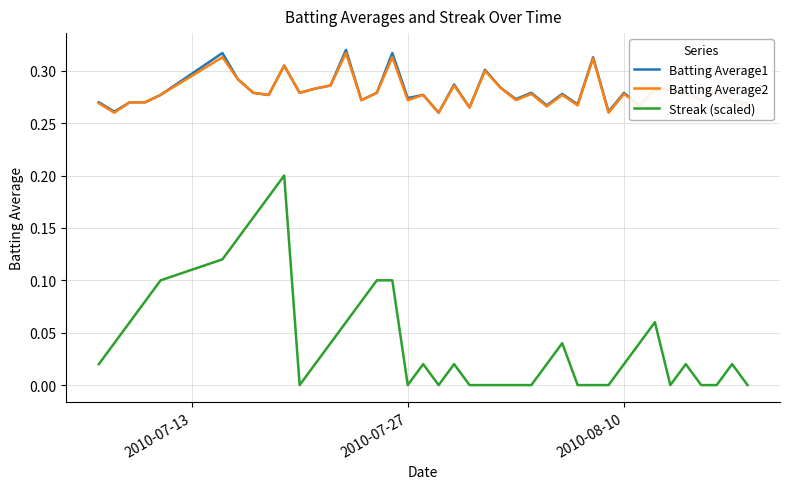

True or false: Streak (scaled) and Batting Average1 cross at least once.

False